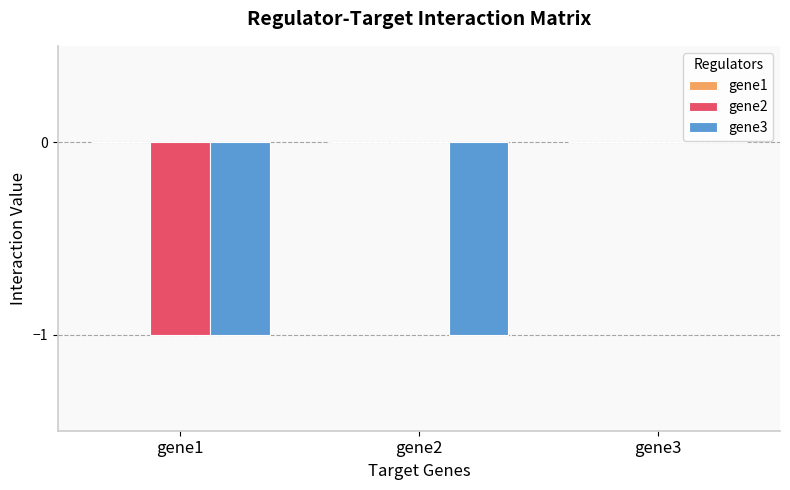

What is the sum of all gene2 values?

-1